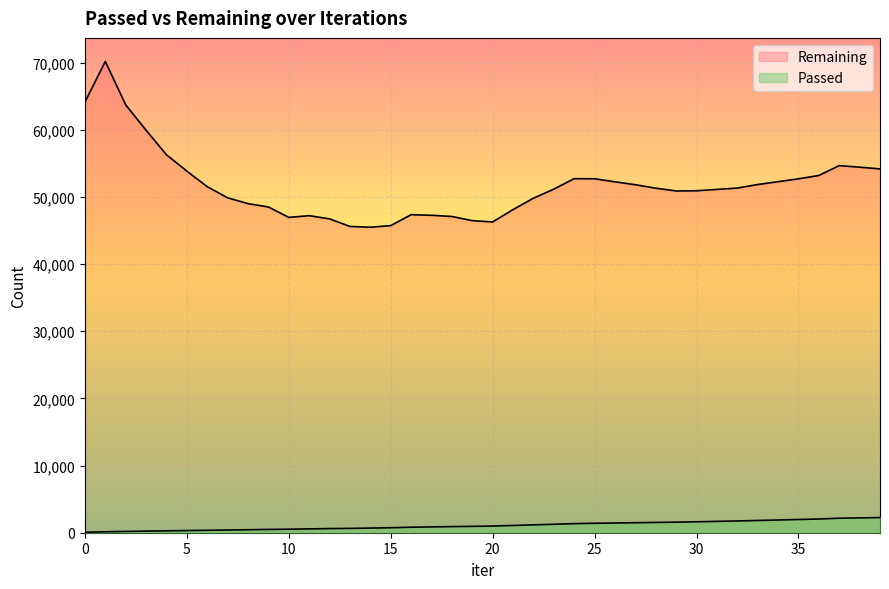

Is it true that Remaining equals 47098 at 18?

True